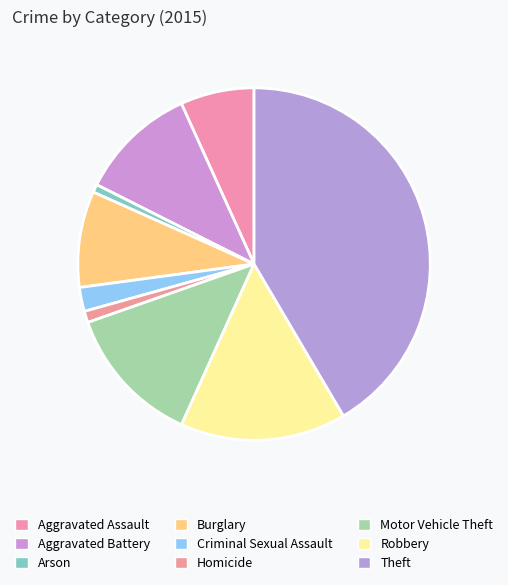

Does Burglary represent more than half of the total?

No